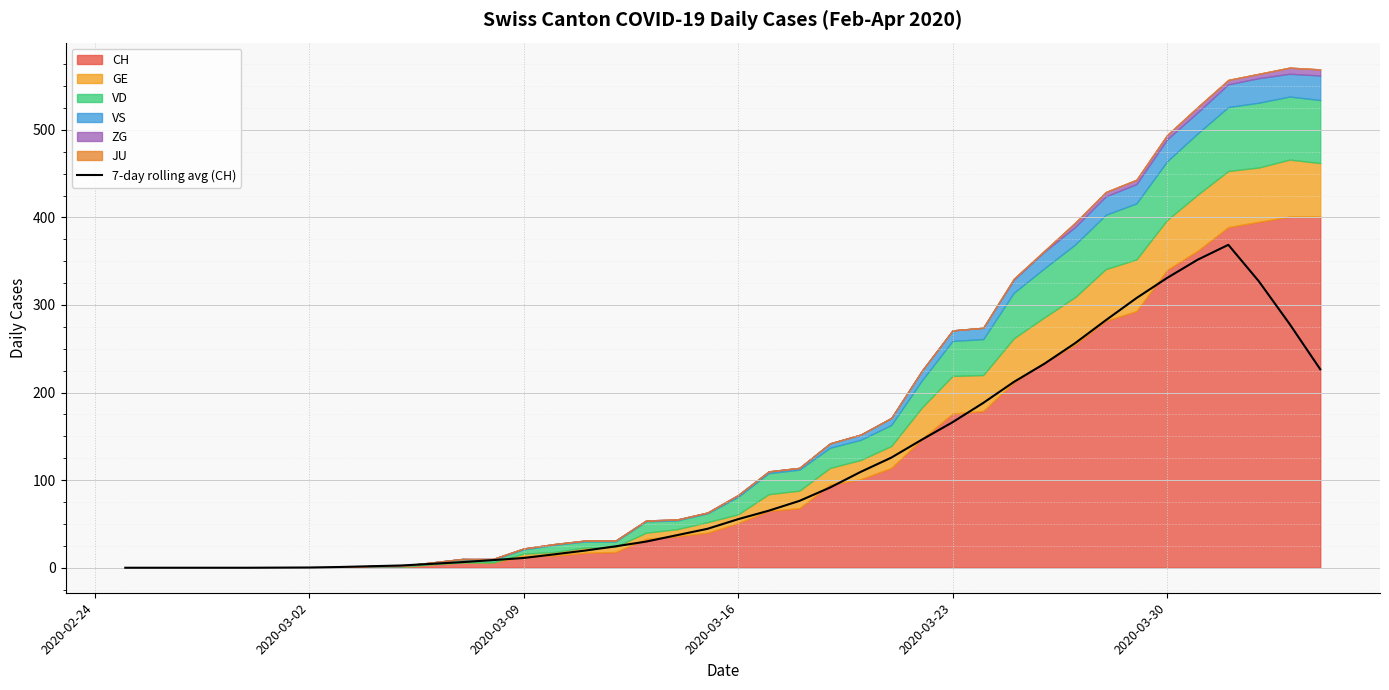

True or false: there are more than 1 points higher than both neighbors.

False